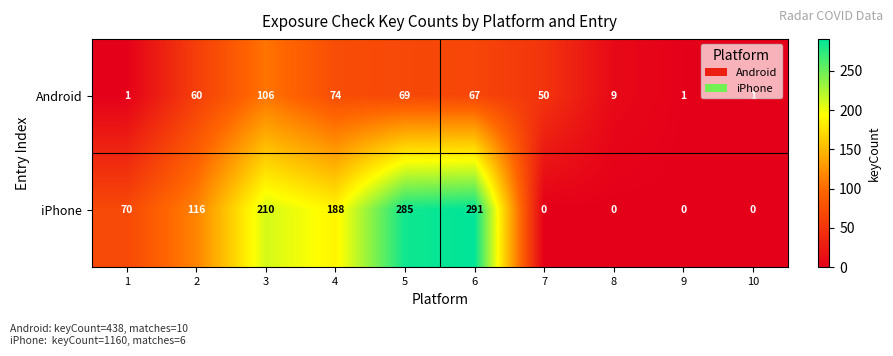

Between 3 and 6, which series saw the biggest shift?

iPhone